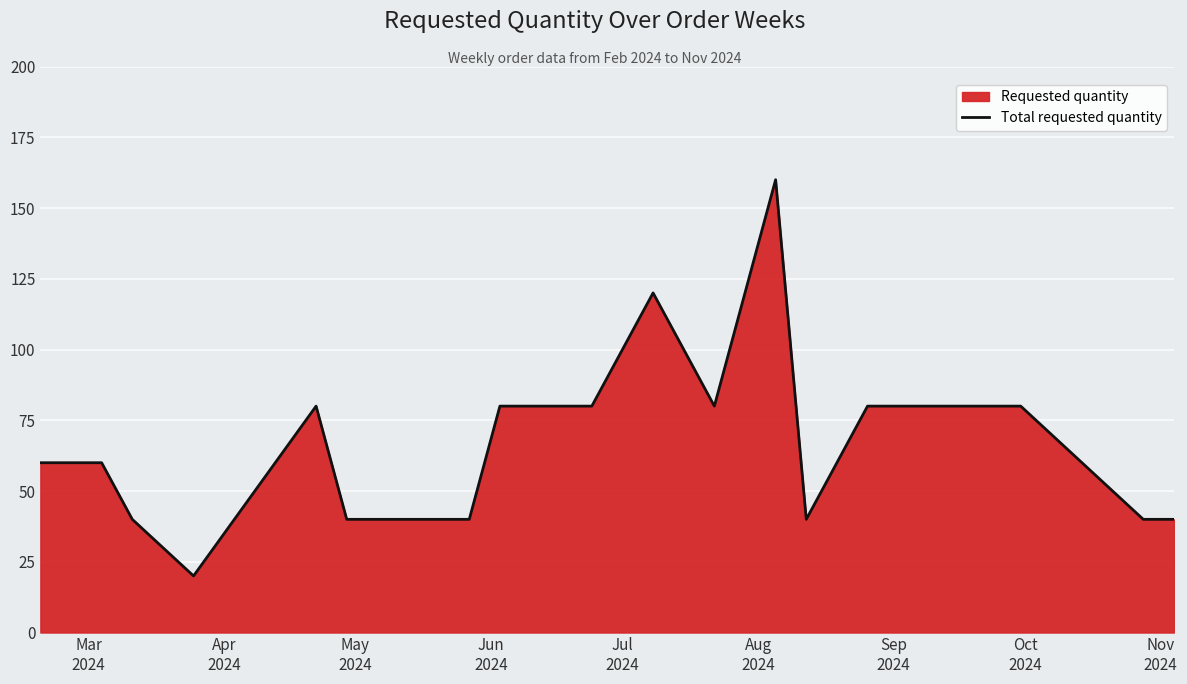

What is the maximum value shown in the chart?

160